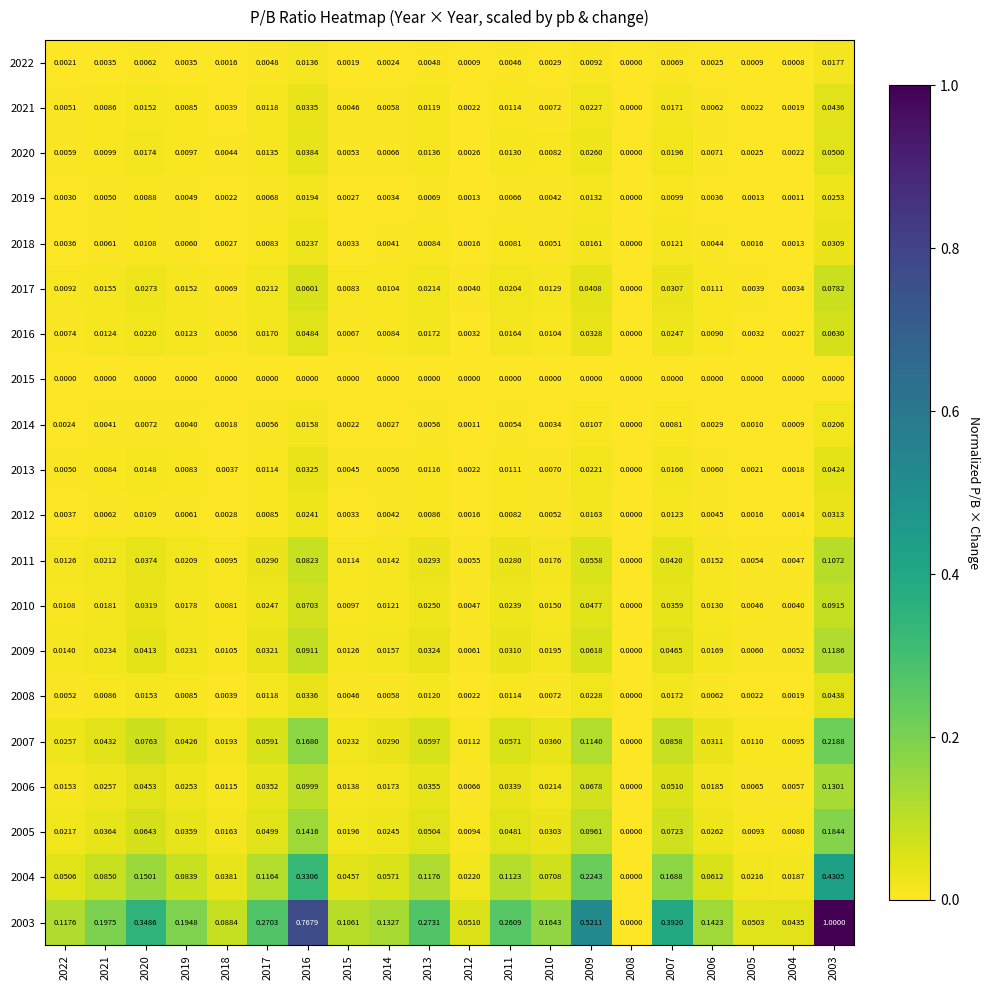

How many series are shown in this chart?

20